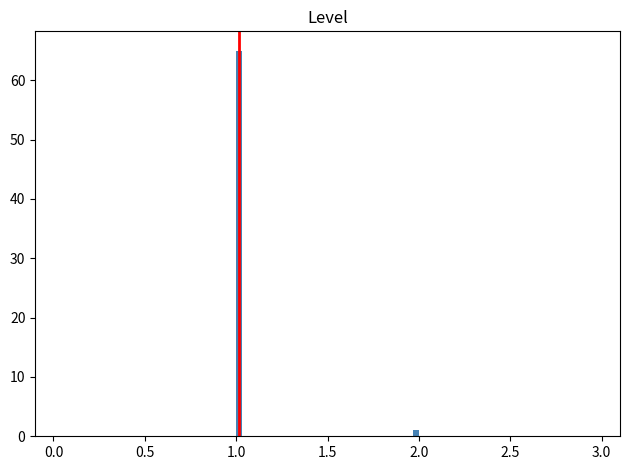

Around what value on the x-axis is the tallest bar? Give the approximate position of its centre, as read against the axis.

1.00